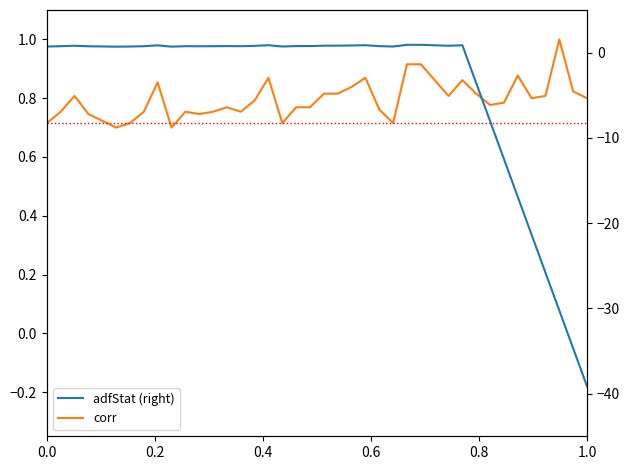

Count the number of categories in the chart.

40